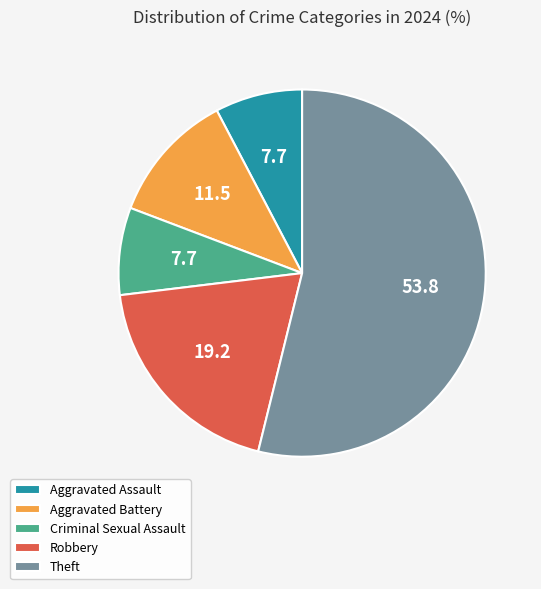

Which slice represents more than half of the pie?

Theft